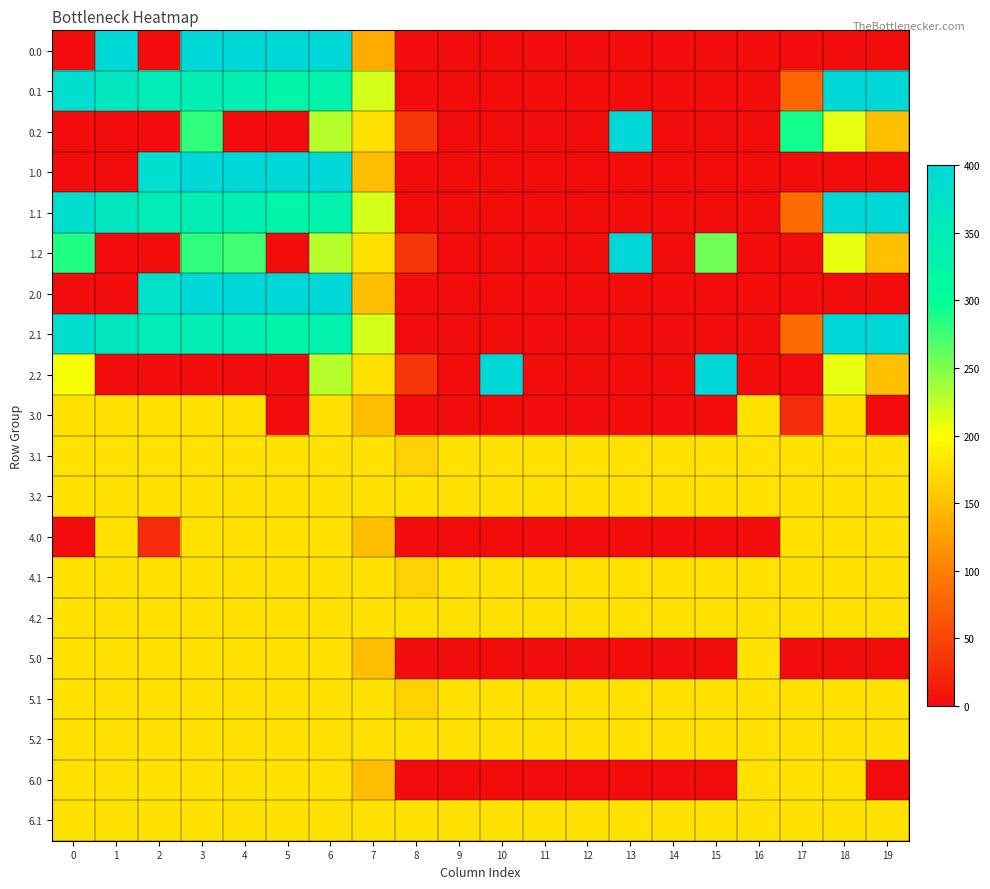

What is the total value across all series at 16?

1780.0